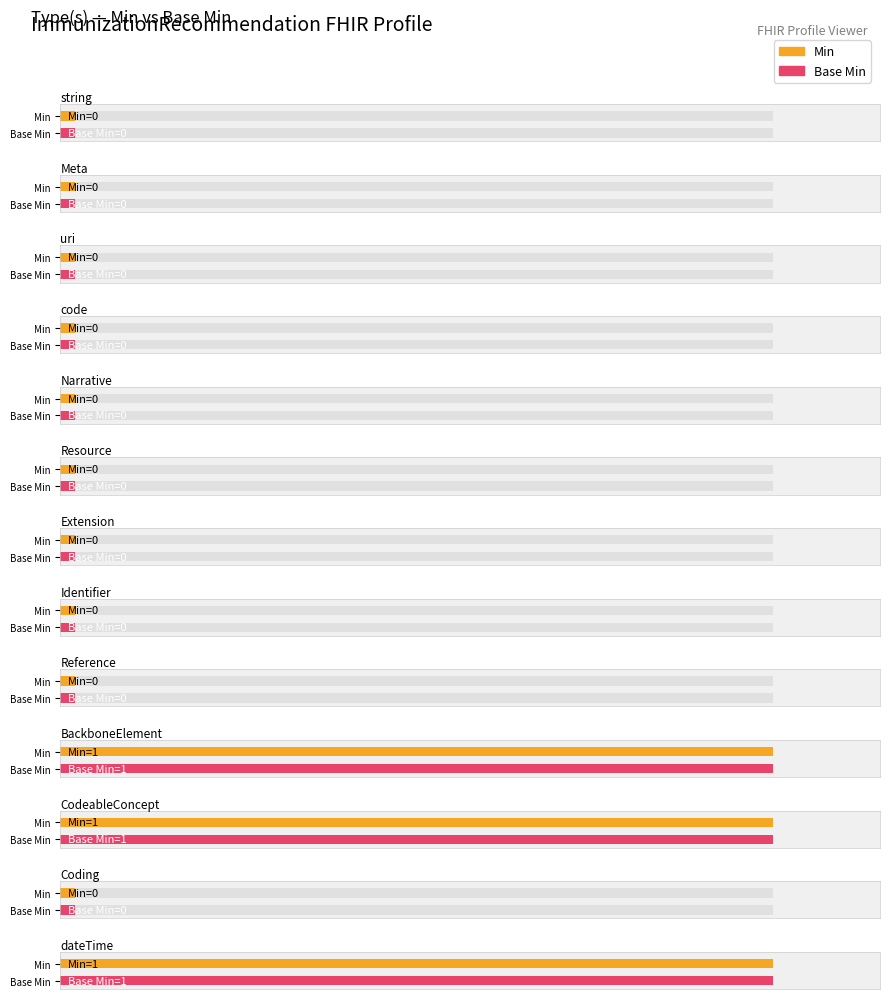

List the labels in order of Base Min value, largest first.

BackboneElement, CodeableConcept, dateTime, string, Meta, uri, code, Narrative, Resource, Extension, Identifier, Reference, Coding